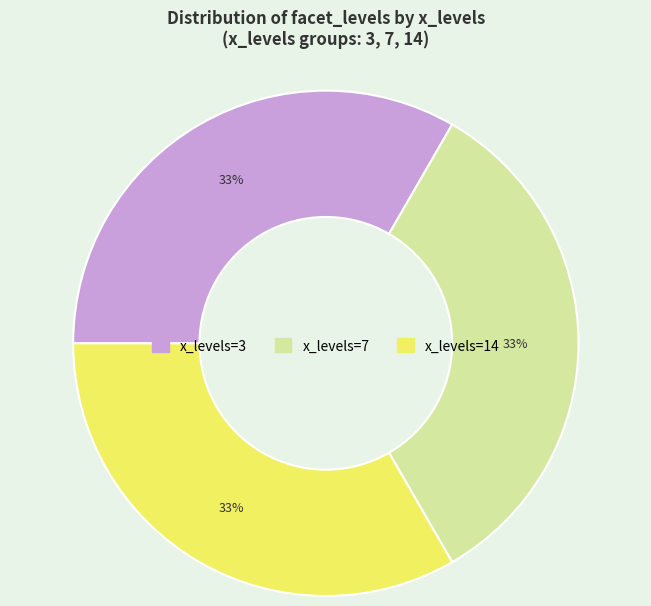

To the nearest percent, what is the average slice percentage?

33%